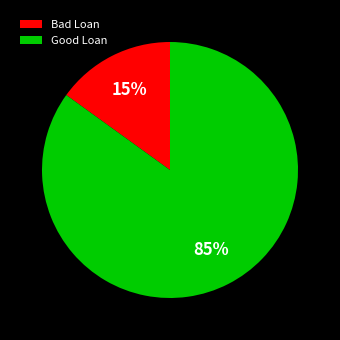

Combined, do Bad Loan and Good Loan account for over 50%?

Yes